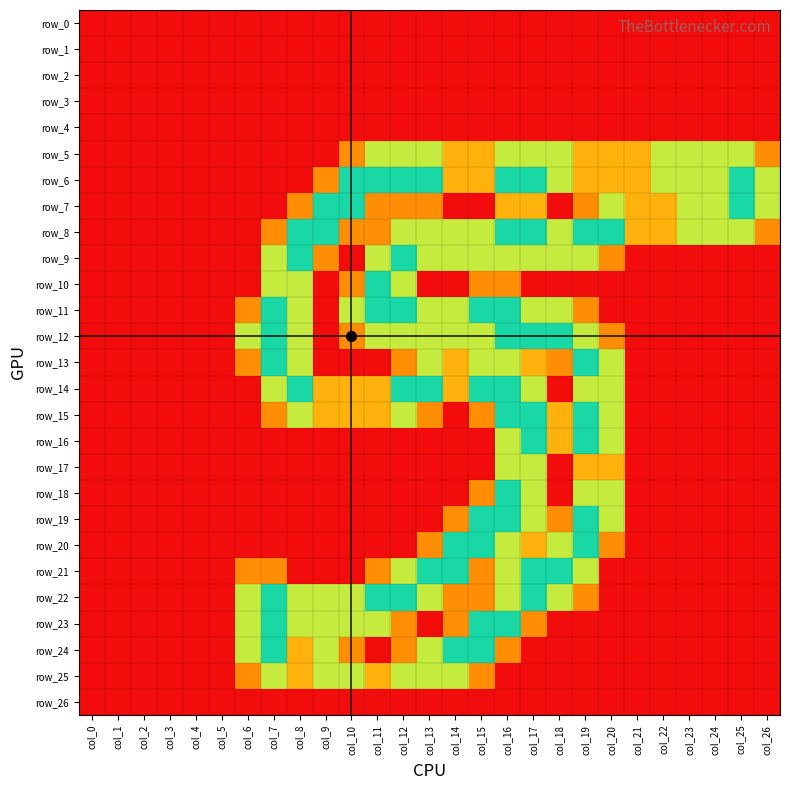

Between col_21 and col_26, which is larger?

col_21